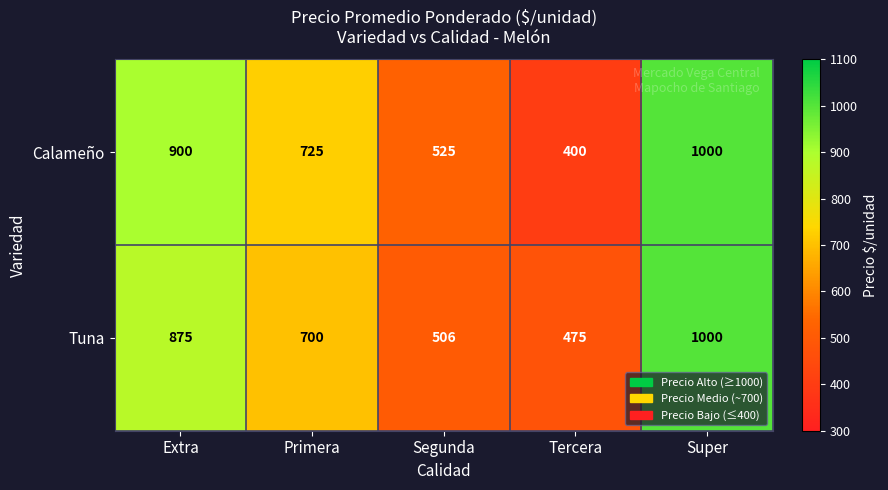

What is the difference between the maximum and minimum values in the Calameño series?

600